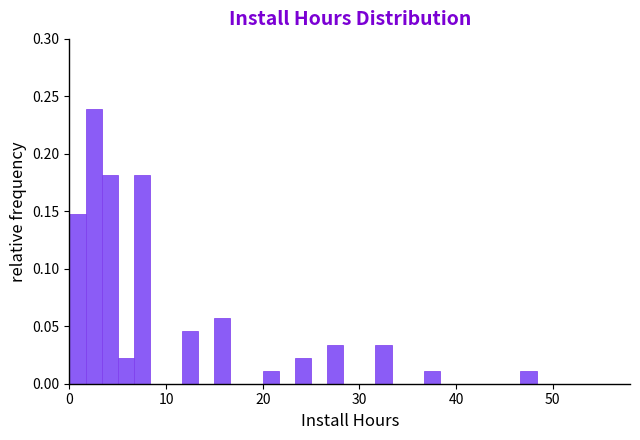

Read against the x-axis, roughly where is the centre of the tallest bar?

3